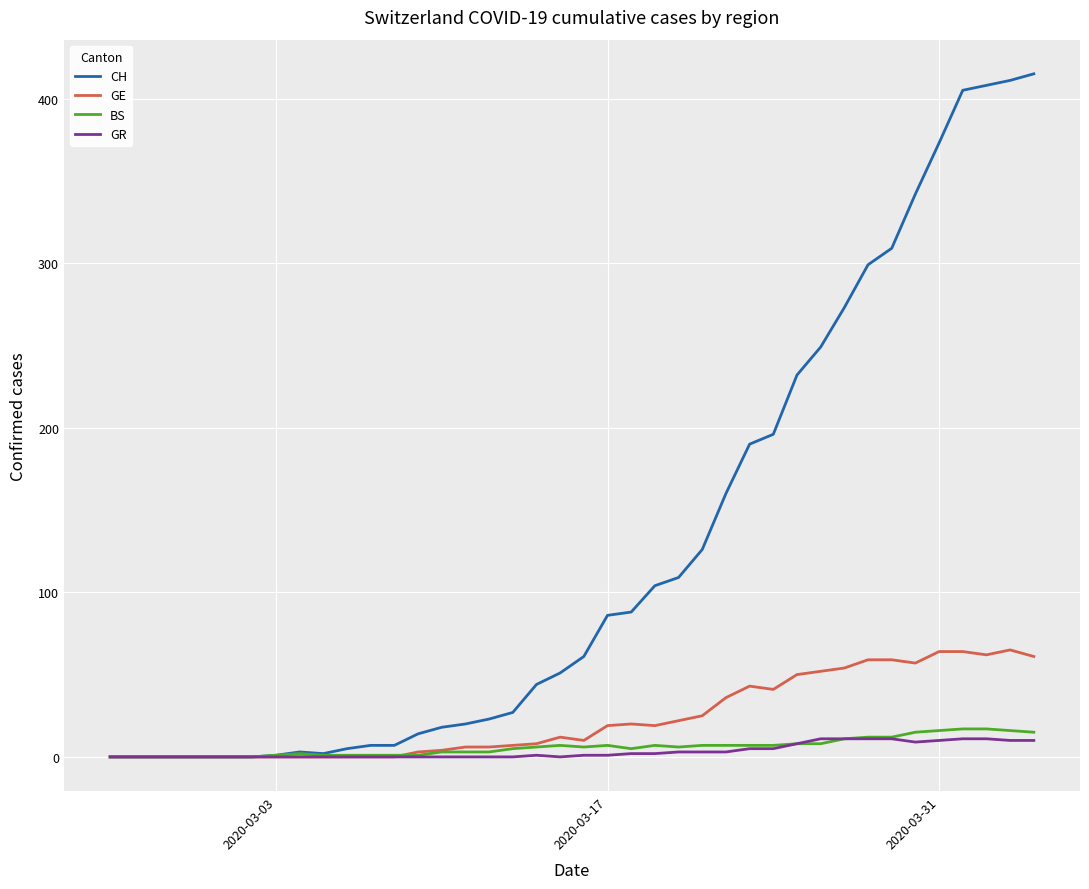

What is the highest value of the GE series?

65